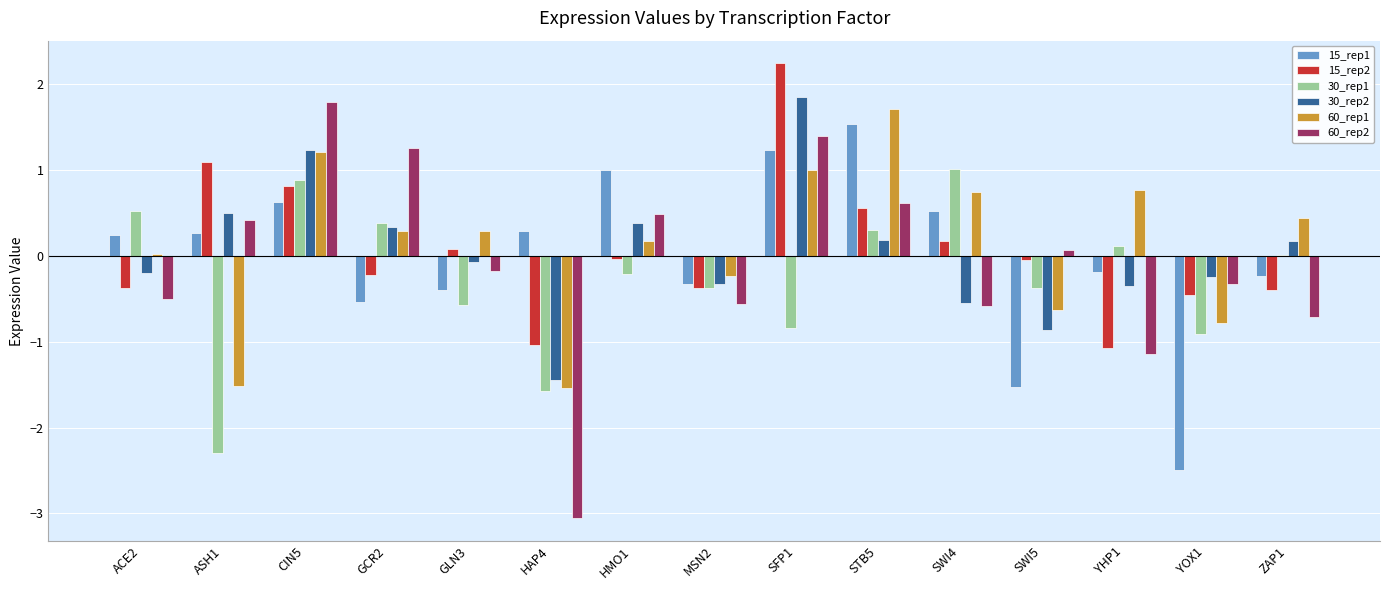

What is the total value across all series at YHP1?

-1.9